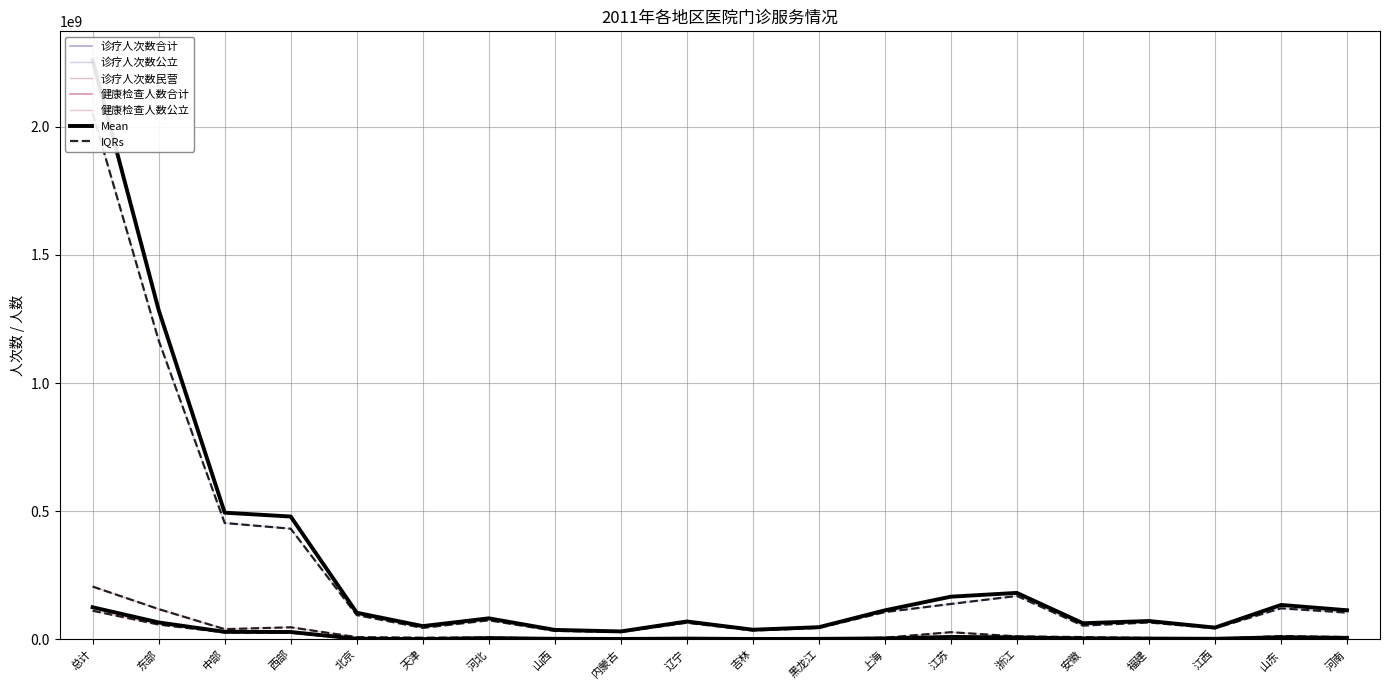

At which category is the sum across all series the highest?

总计